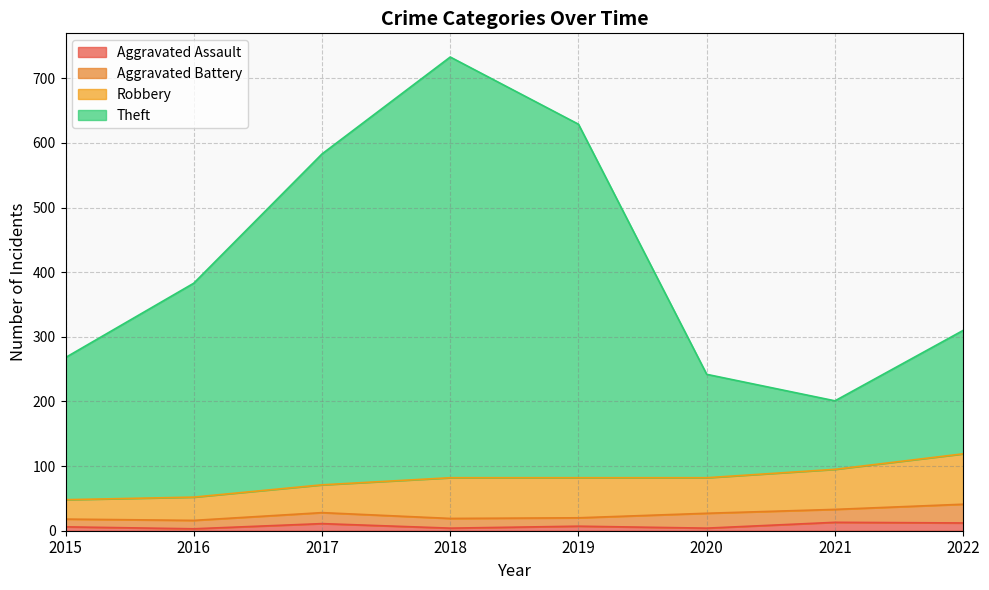

Which series has the largest total across all categories?

Theft